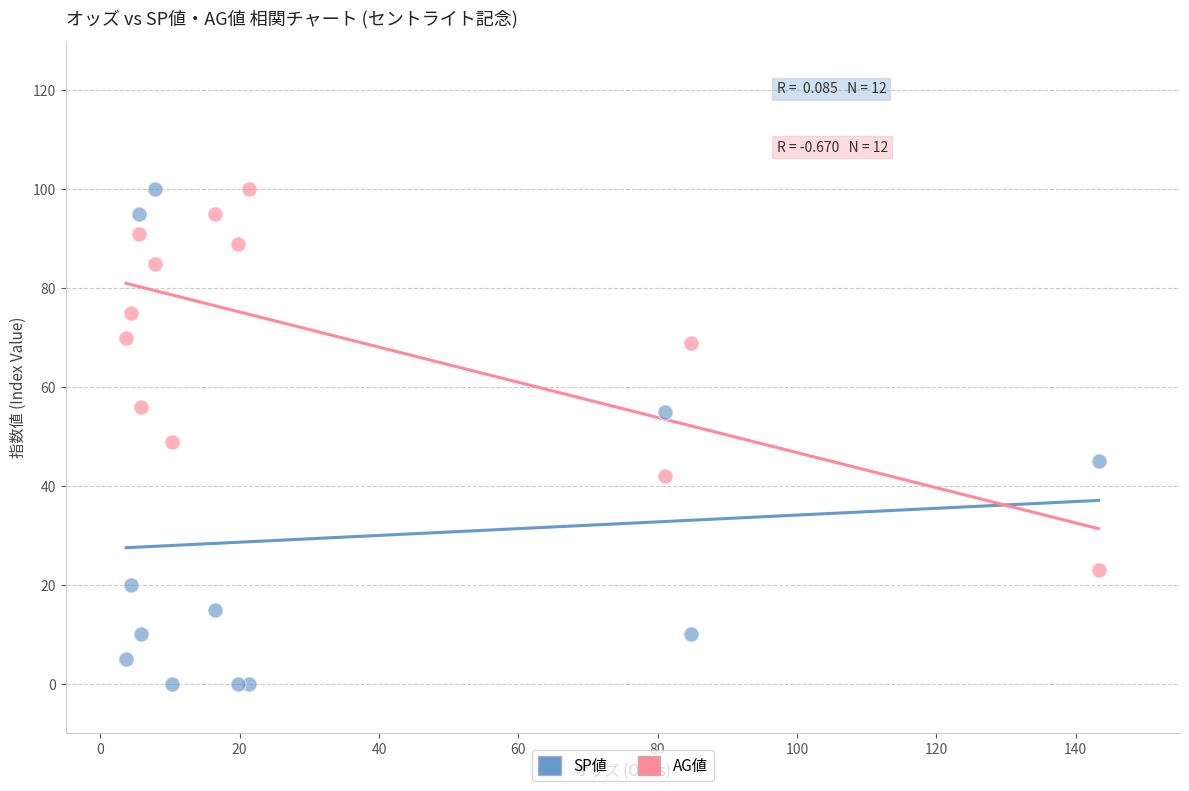

Which series contains the lowest Y value?

SP値